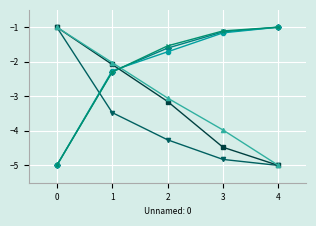

What is the total value across all series at 0?

-18.0